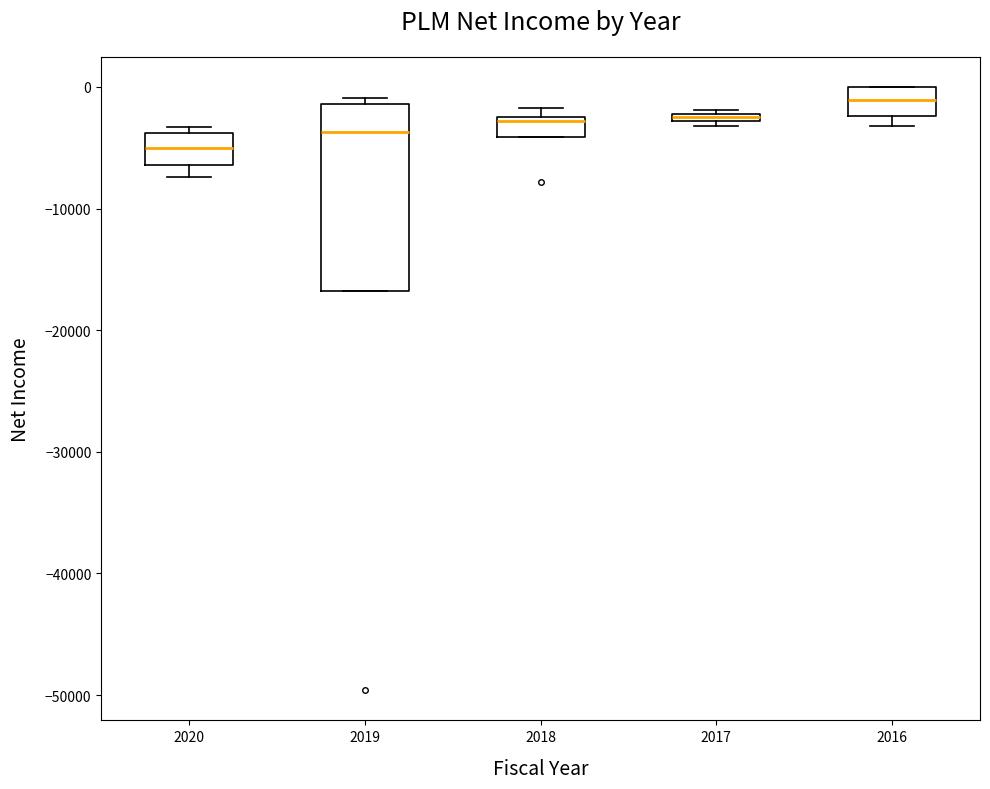

Which box is the tallest, from its lower edge to its upper edge?

2019